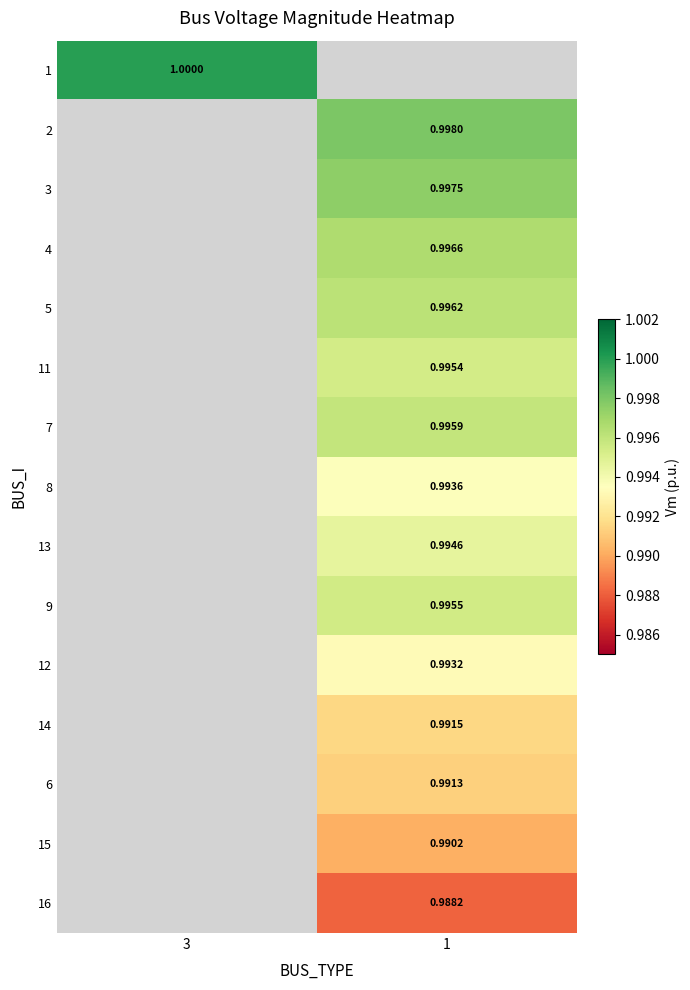

How many positive values does the 11 series have?

1